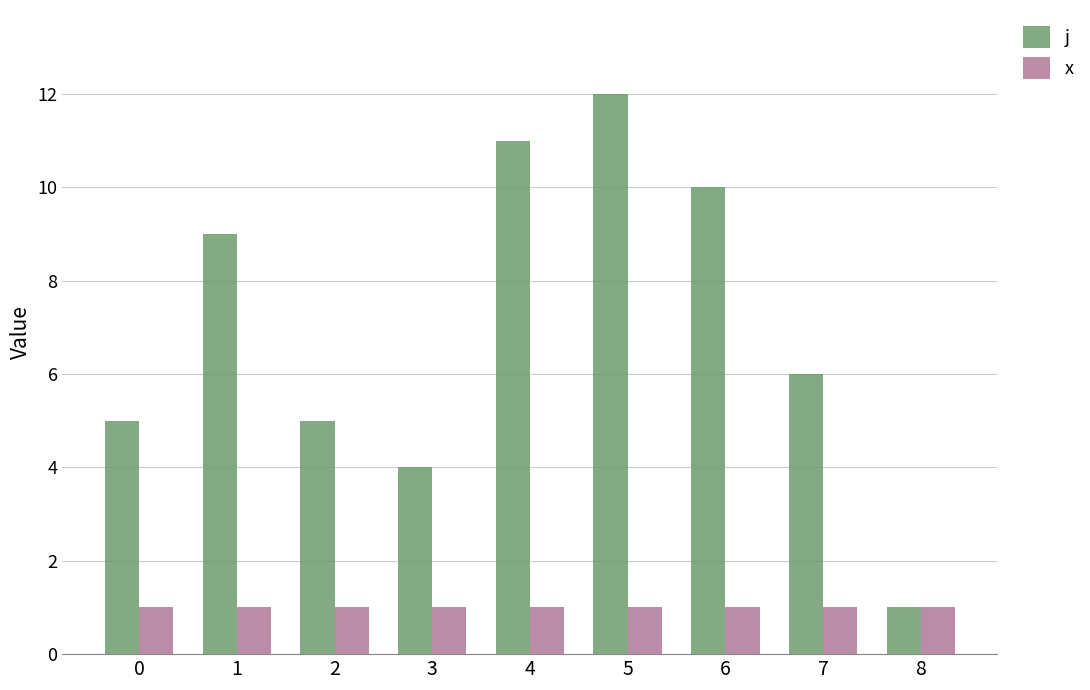

True or false: x has a value of 1 at 2.

True